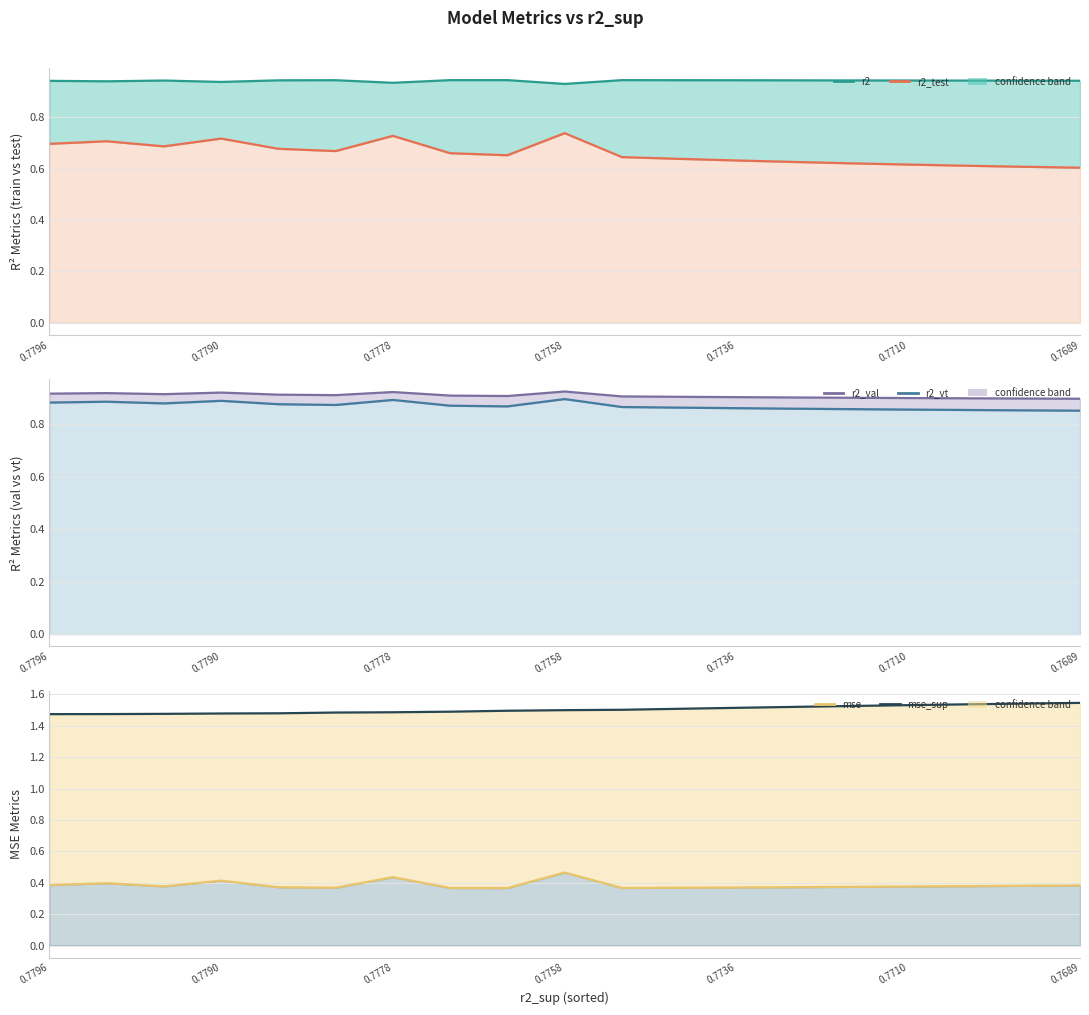

What are all the series names shown in the legend?

r2, r2_test, r2_val, r2_vt, mse, mse_sup